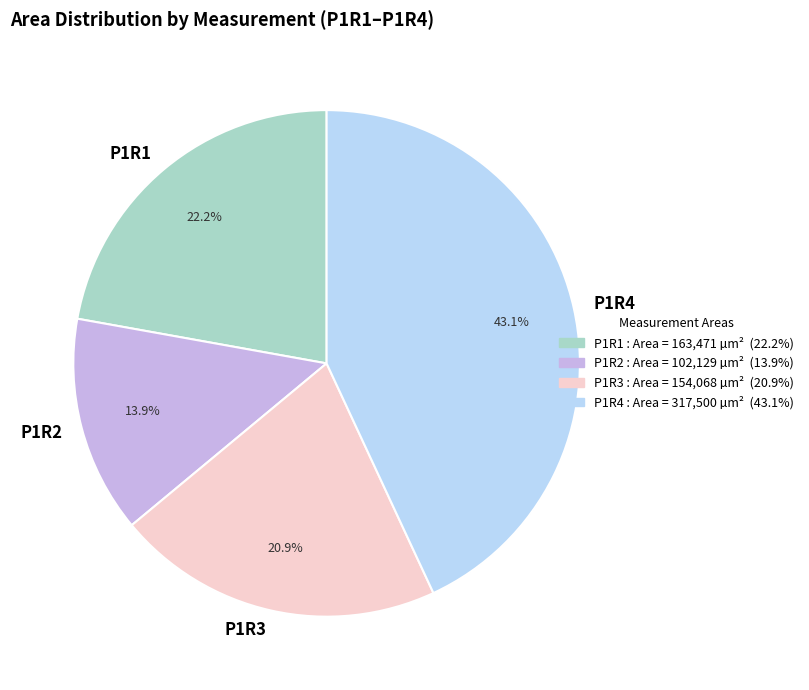

Rank the categories by value from highest to lowest.

P1R4, P1R1, P1R3, P1R2